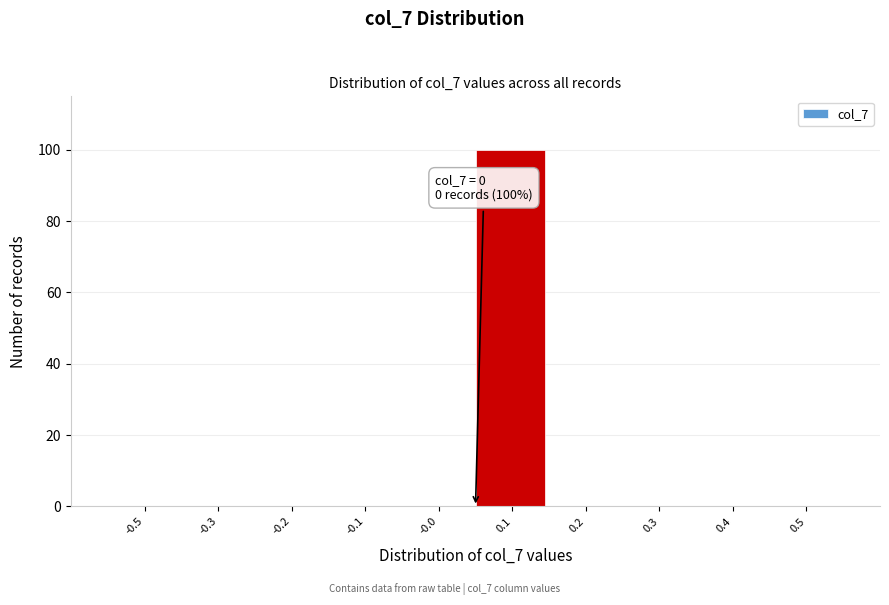

Reading left to right, transcribe all the data shown in this chart.

-0.5=0	-0.3=0	-0.2=0	-0.1=0	-0.0=0	0.1=100	0.2=0	0.3=0	0.4=0	0.5=0